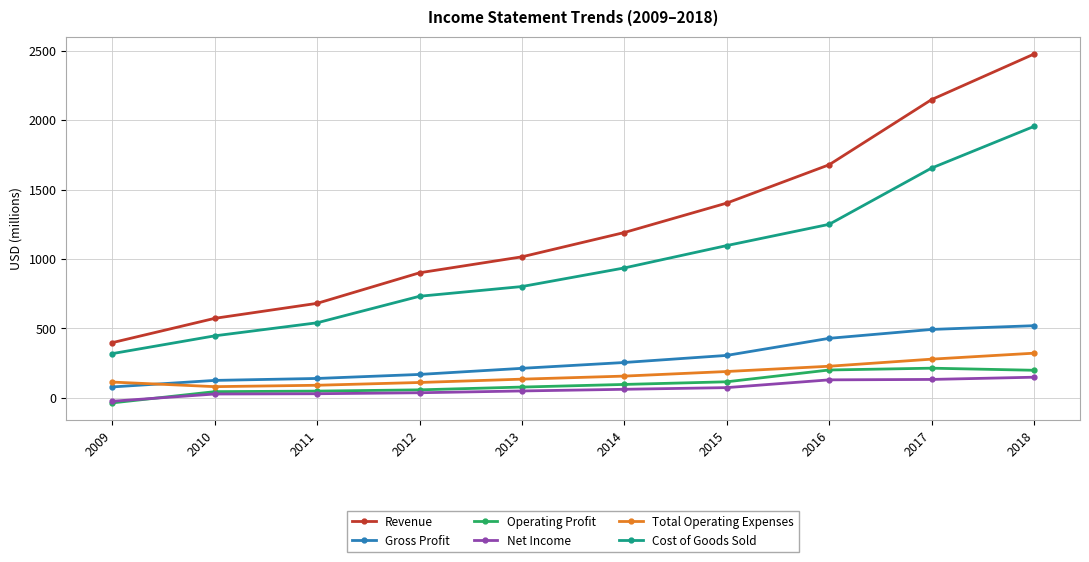

True or false: Revenue and Cost of Goods Sold cross at least once.

False